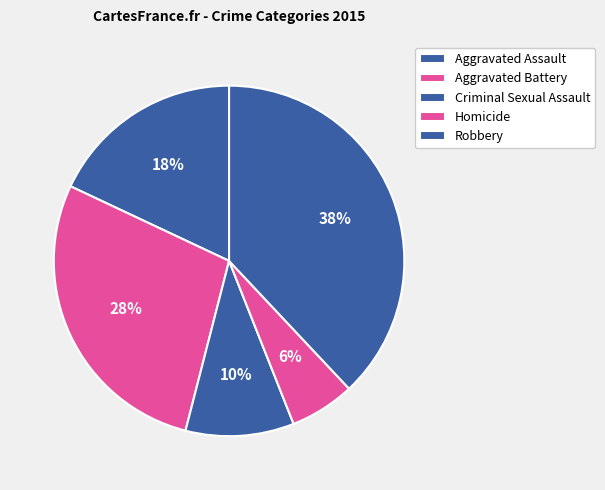

To the nearest percent, what is the difference between the largest and smallest slice percentages?

32%